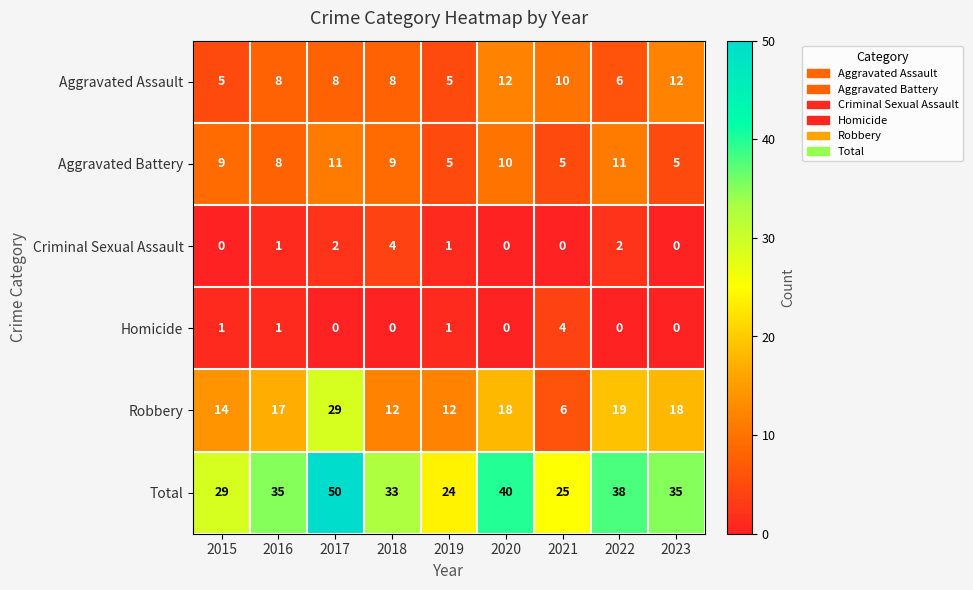

Which series has the largest range (max minus min)?

Total